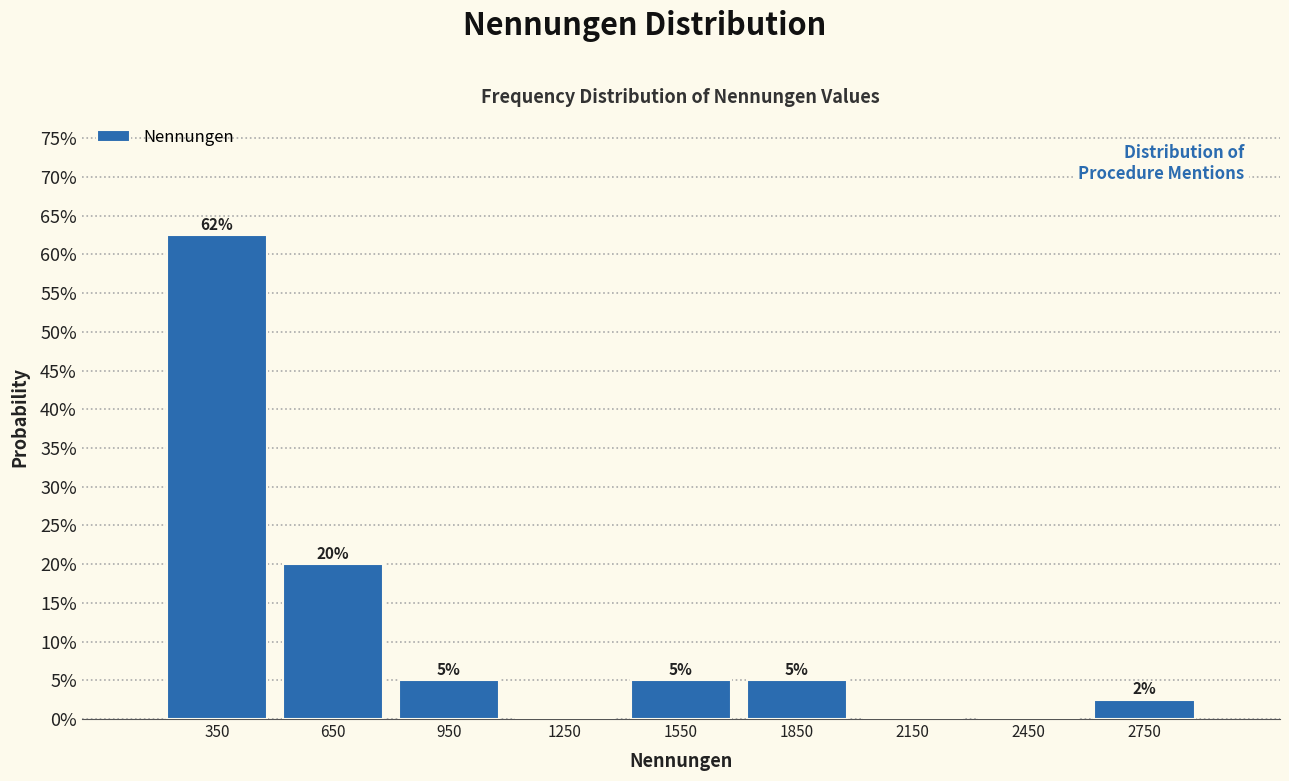

Over which range of the x-axis is the bar tallest?

200 to 500